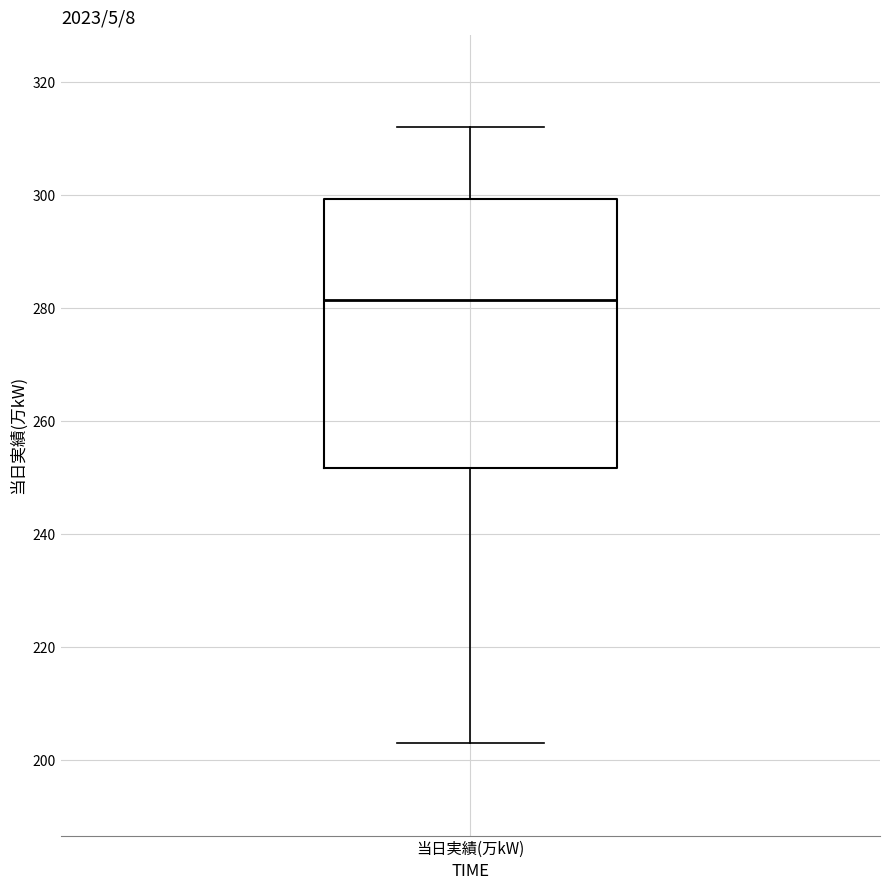

Read this box plot against the y-axis: the position of the median line, the range covered by the box, and the ends of both whiskers. The values are not printed on the chart, so give them approximately, as read against the axis.

median 282, box 252 to 300, whiskers 204 to 312